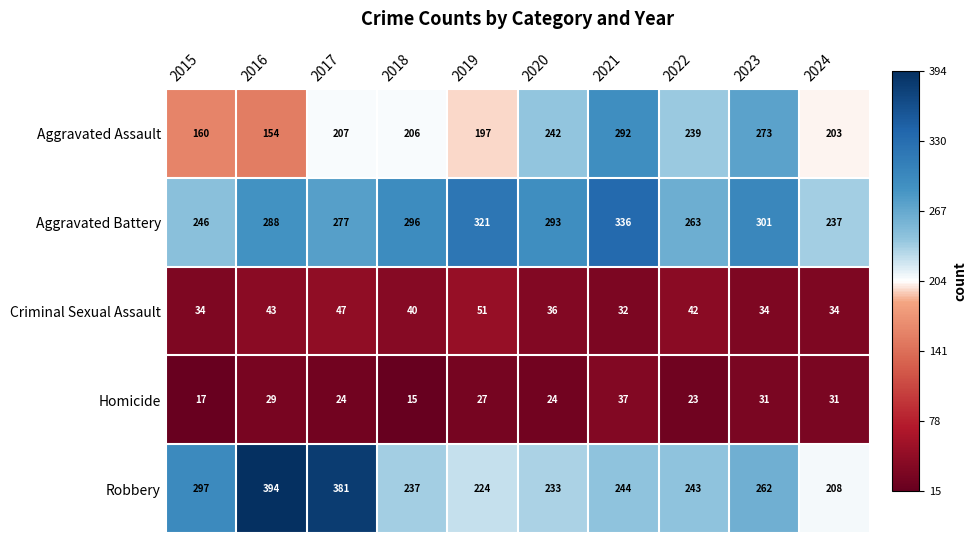

What is the maximum value for Aggravated Assault?

292